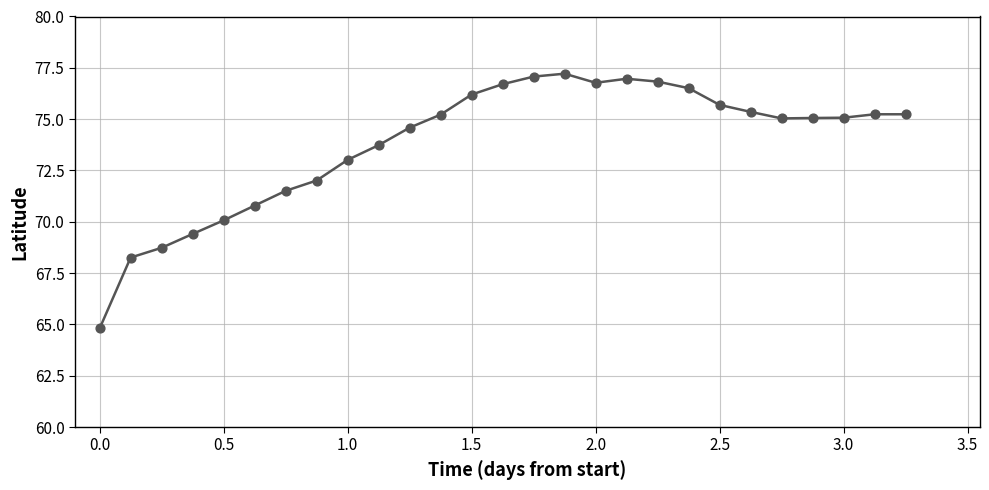

What is the greatest value displayed?

77.2